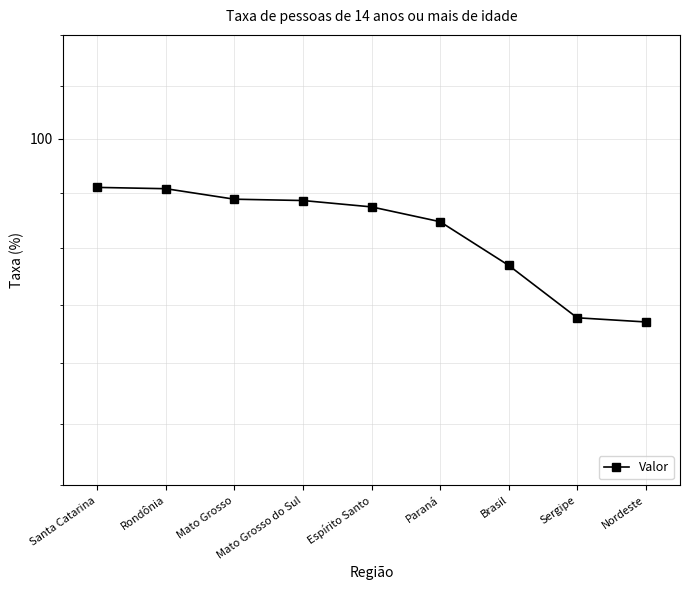

Is it true that the value at Sergipe is 92.0?

True